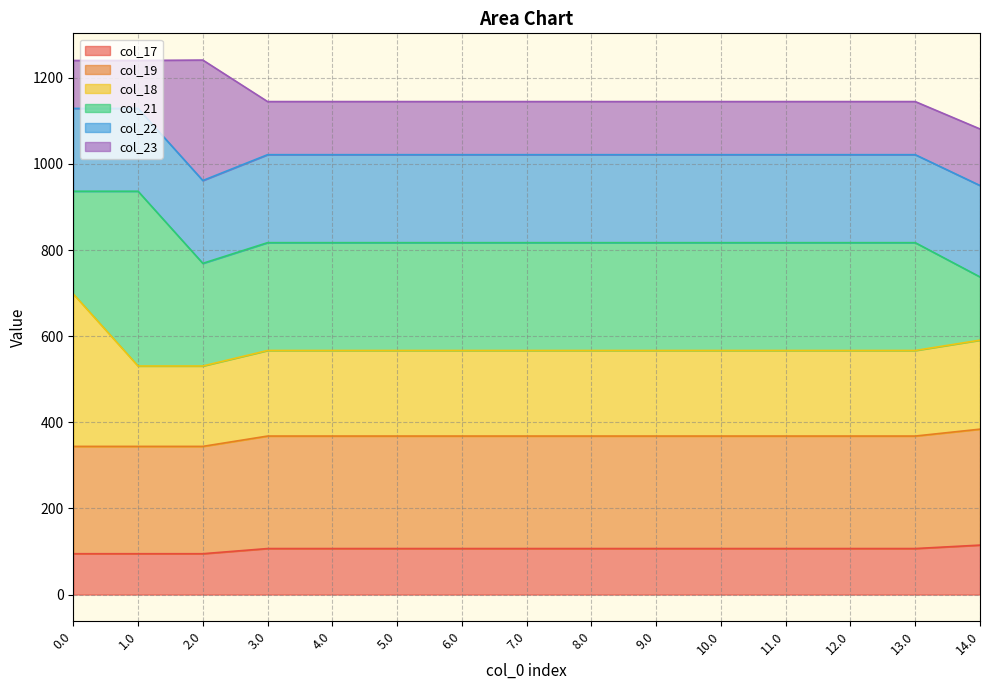

What is the minimum value for col_17?

94.8